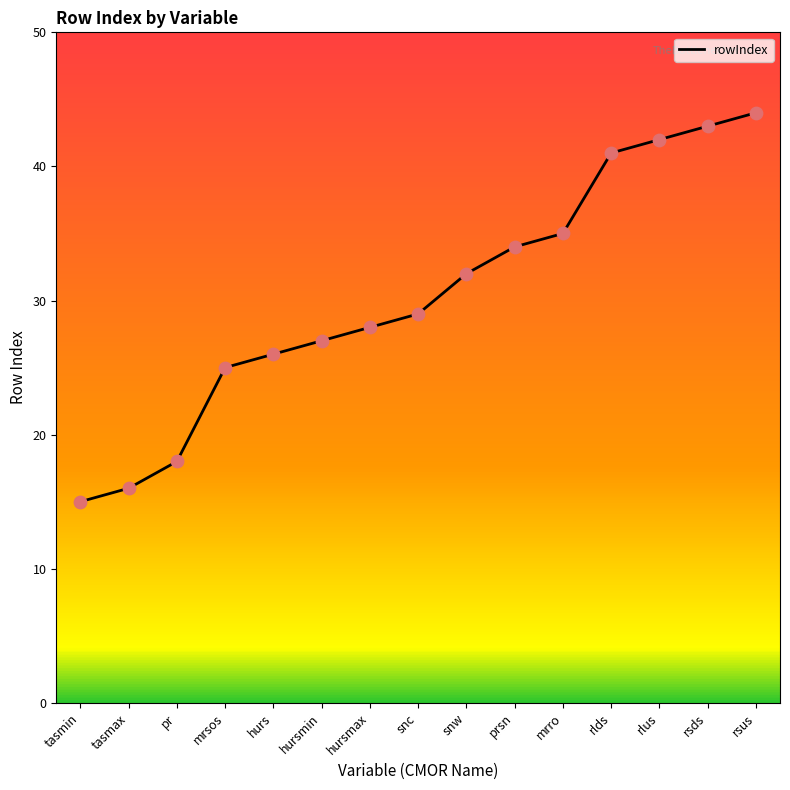

Which has a higher value, snw or hursmax?

snw